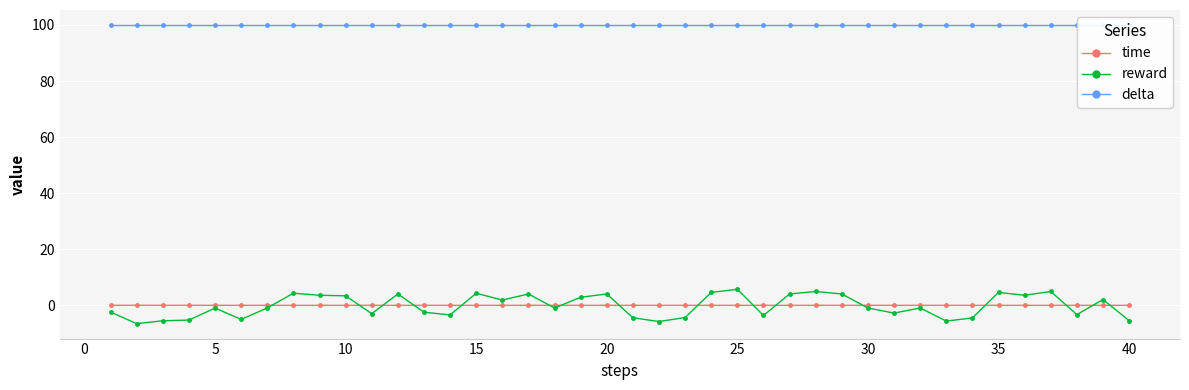

Which series has the largest range (max minus min)?

reward